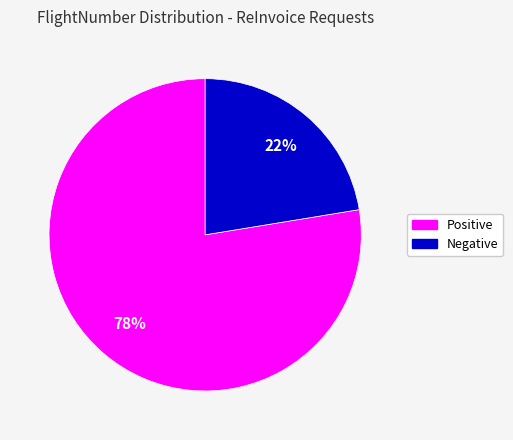

Is there any slice that represents more than half of the pie?

Yes